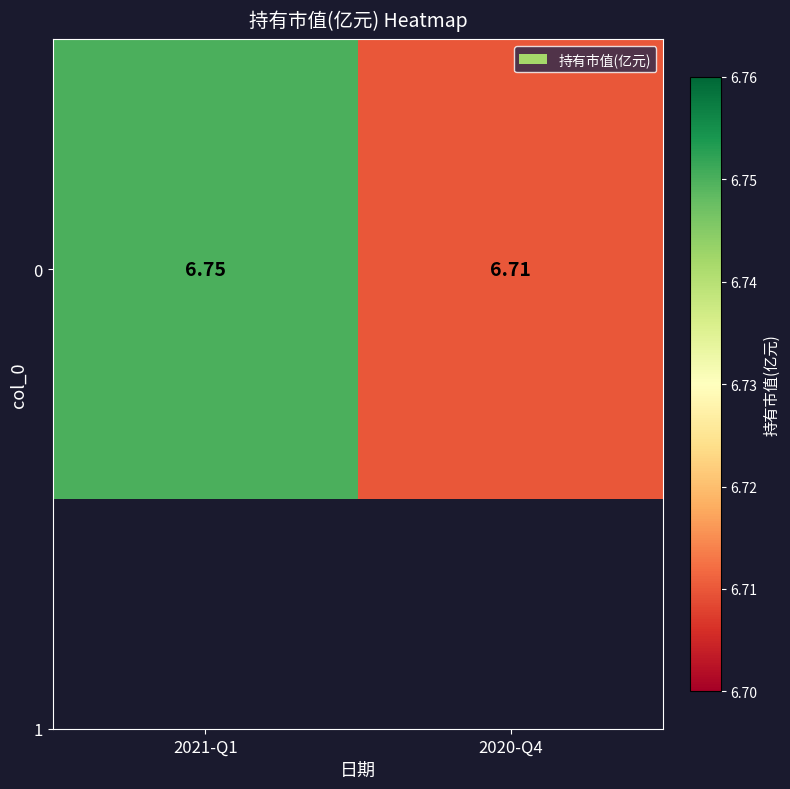

Read the value at 2020-Q4.

6.7